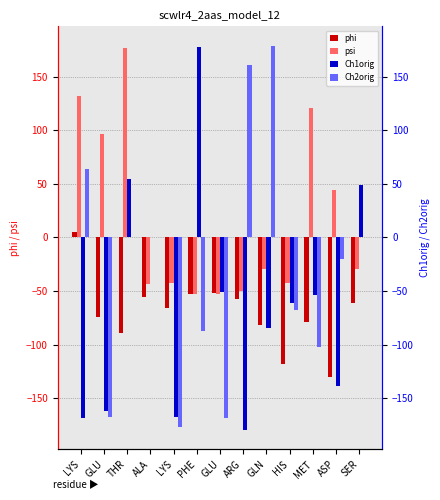

What is the difference between the Ch2orig values at ARG and THR?

160.5